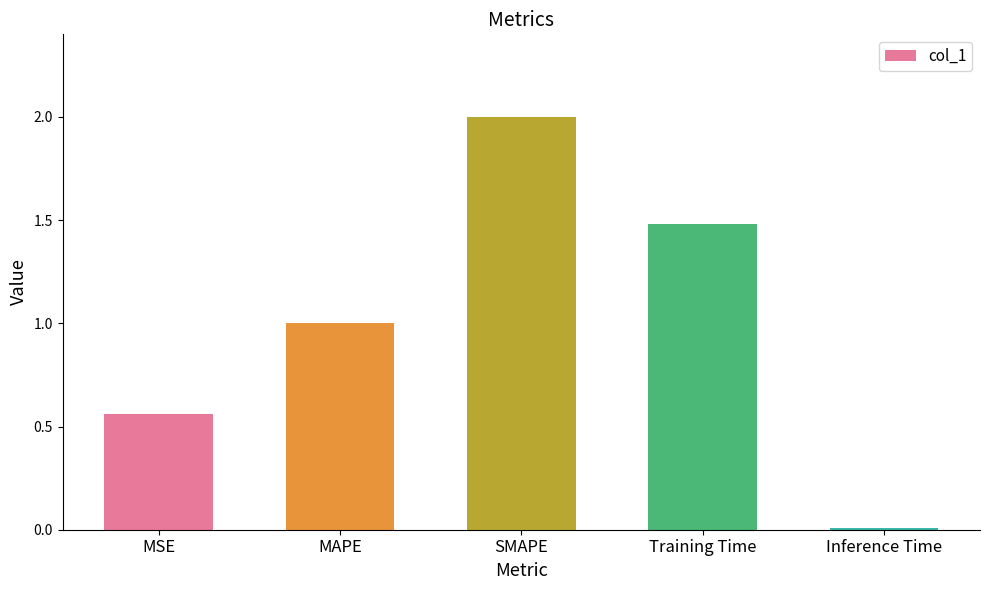

Rank the categories by value from lowest to highest.

Inference Time, MSE, MAPE, Training Time, SMAPE